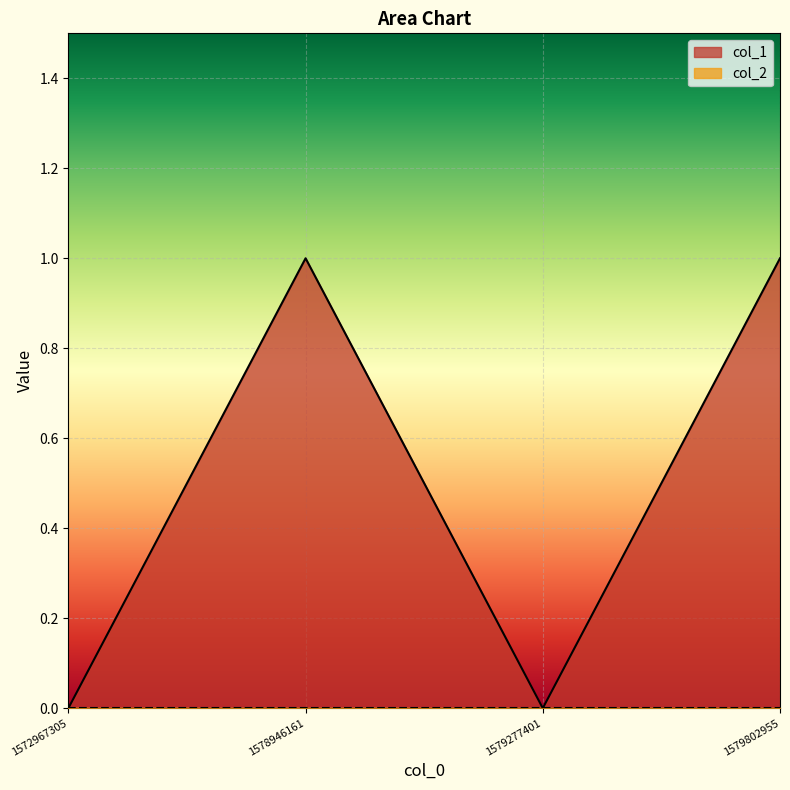

Reading left to right, what are all the values shown in this chart?

0	1	0	1